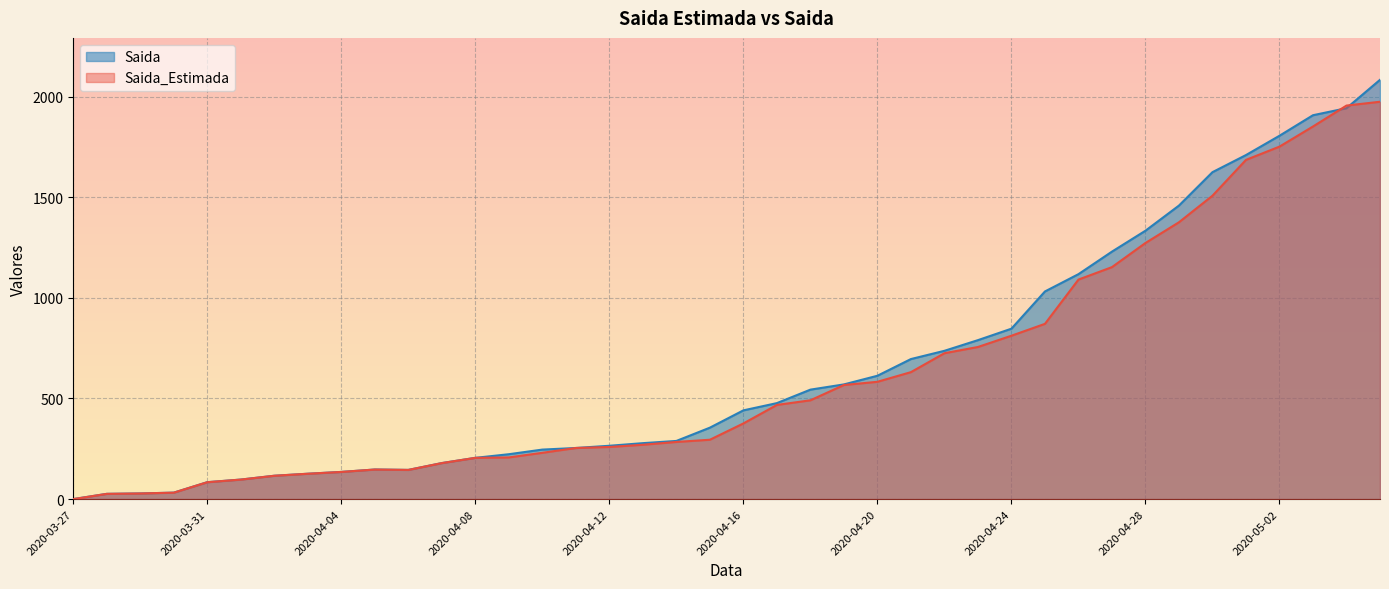

Reading left to right, what are all the values shown in this chart?

Saida_Estimada: 2020-03-27=0	2020-03-28=26	2020-03-29=28	2020-03-30=32	2020-03-31=84	2020-04-01=97	2020-04-02=116	2020-04-03=126	2020-04-04=135	2020-04-05=147	2020-04-06=145	2020-04-07=179	2020-04-08=205	2020-04-09=207	2020-04-10=230	2020-04-11=254	2020-04-12=259	2020-04-13=270	2020-04-14=284	2020-04-15=295	2020-04-16=376	2020-04-17=468	2020-04-18=491	2020-04-19=567	2020-04-20=583	2020-04-21=631	2020-04-22=725	2020-04-23=756	2020-04-24=812	2020-04-25=871	2020-04-26=1091	2020-04-27=1153	2020-04-28=1273	2020-04-29=1376	2020-04-30=1508	2020-05-01=1686	2020-05-02=1752	2020-05-03=1852	2020-05-04=1956	2020-05-05=1975
Saida: 2020-03-27=0	2020-03-28=26	2020-03-29=28	2020-03-30=32	2020-03-31=84	2020-04-01=97	2020-04-02=116	2020-04-03=126	2020-04-04=135	2020-04-05=147	2020-04-06=145	2020-04-07=179	2020-04-08=205	2020-04-09=223	2020-04-10=246	2020-04-11=254	2020-04-12=265	2020-04-13=278	2020-04-14=289	2020-04-15=355	2020-04-16=441	2020-04-17=477	2020-04-18=544	2020-04-19=570	2020-04-20=613	2020-04-21=696	2020-04-22=737	2020-04-23=790	2020-04-24=847	2020-04-25=1032	2020-04-26=1118	2020-04-27=1230	2020-04-28=1334	2020-04-29=1459	2020-04-30=1625	2020-05-01=1710	2020-05-02=1806	2020-05-03=1908	2020-05-04=1943	2020-05-05=2084